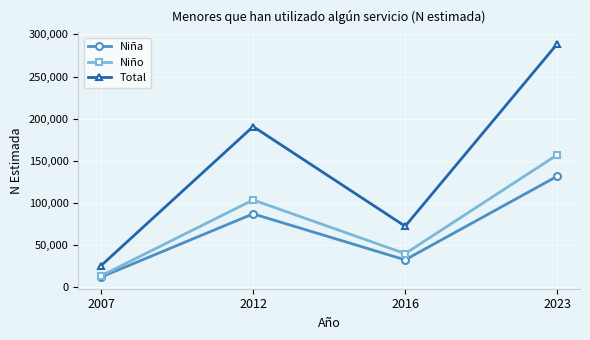

The value of Total at 2016 is 106483. True or false?

False